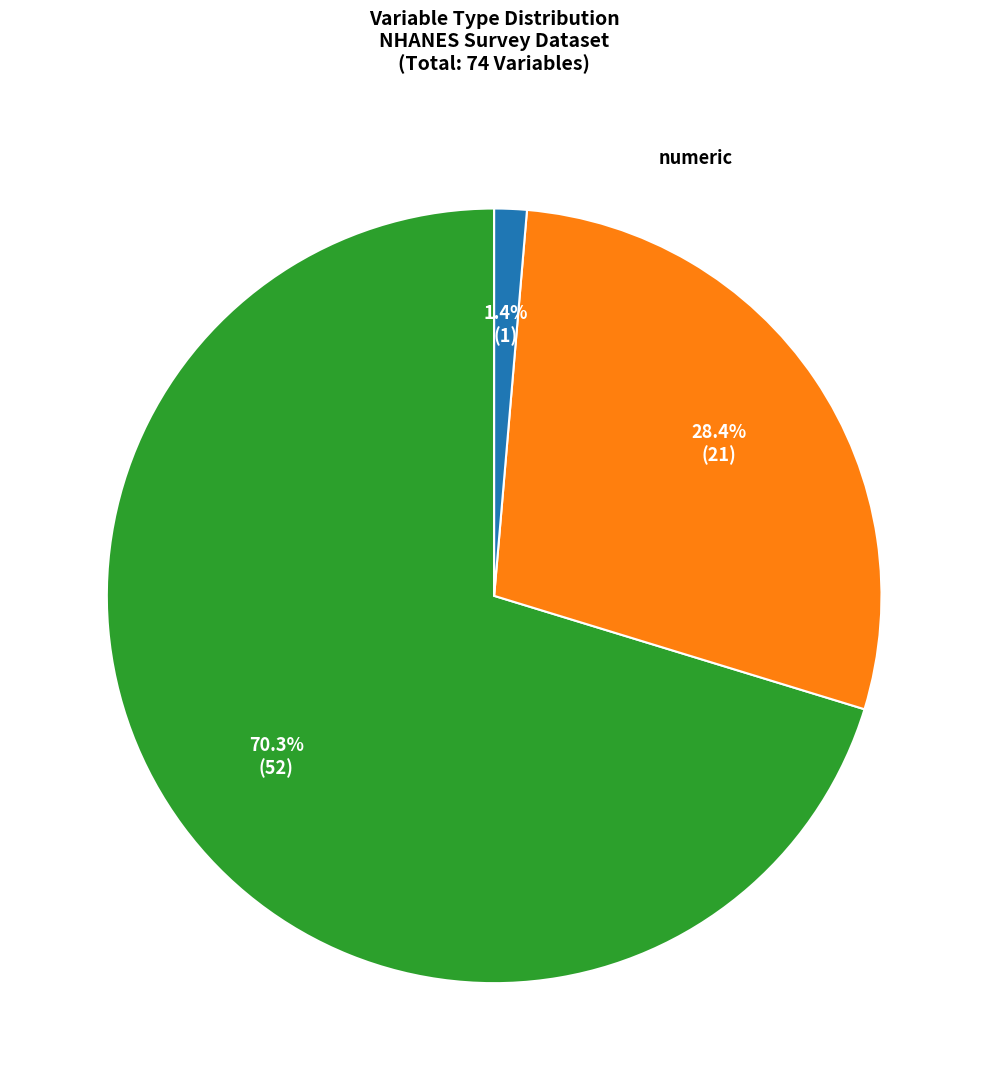

What is the change in value from string to cat0?

-20